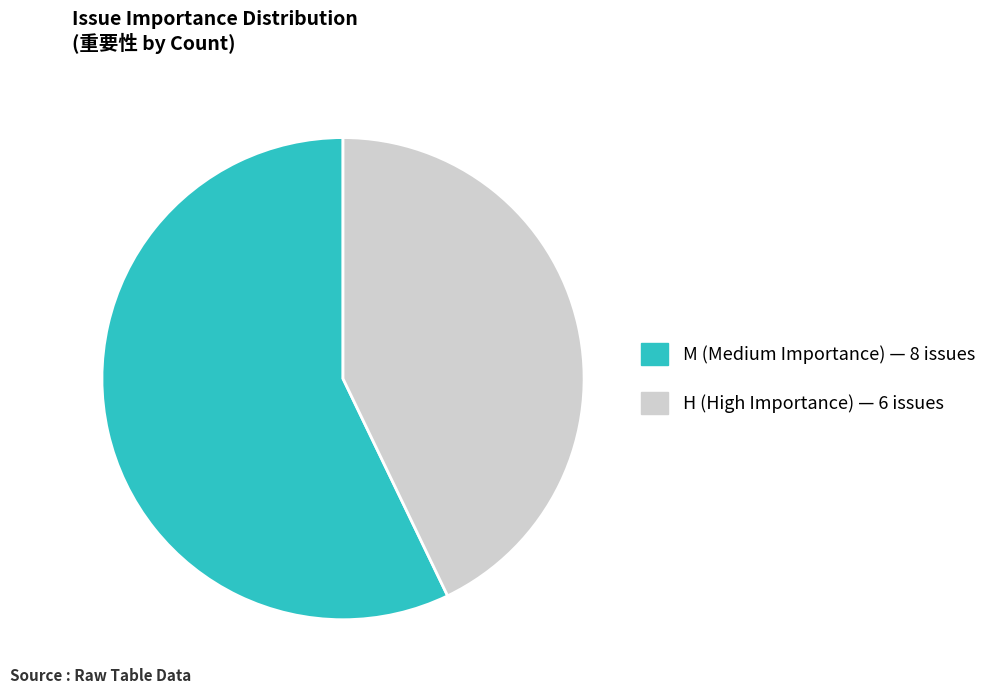

Does any single category account for the majority?

Yes